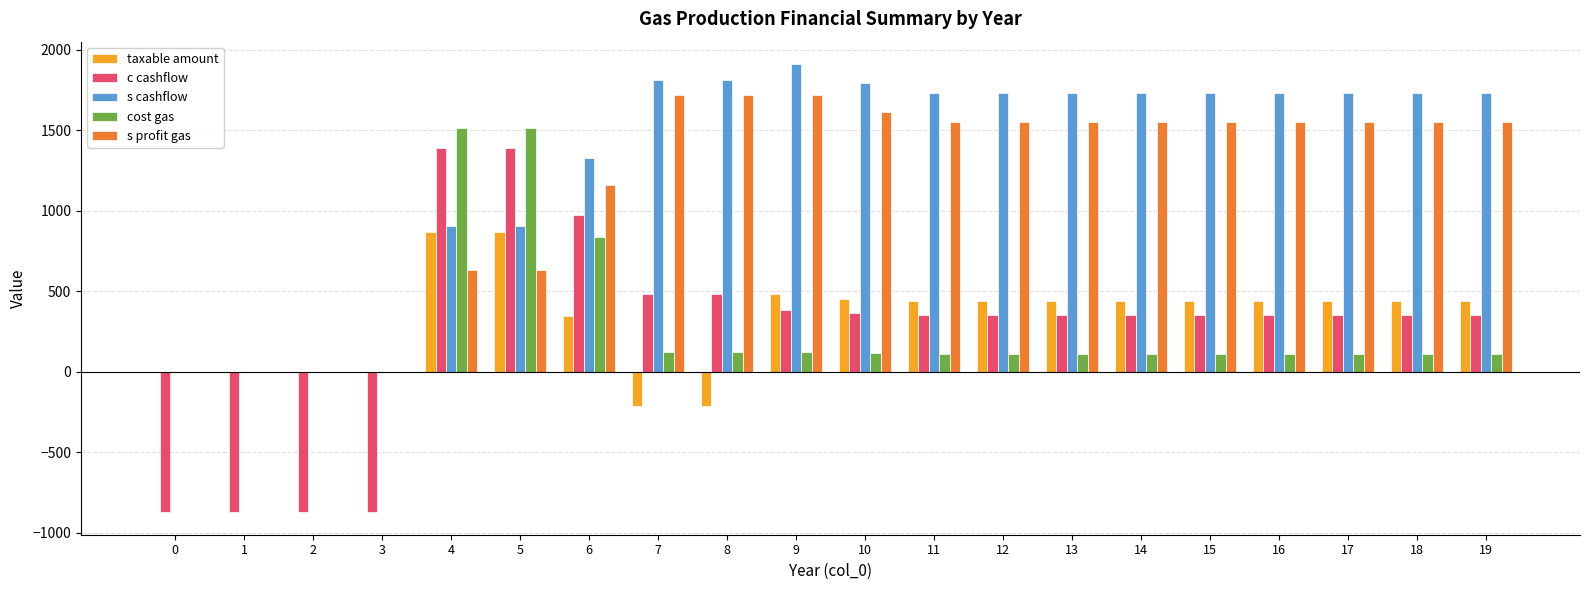

At which label is cost gas closest to 756?

6